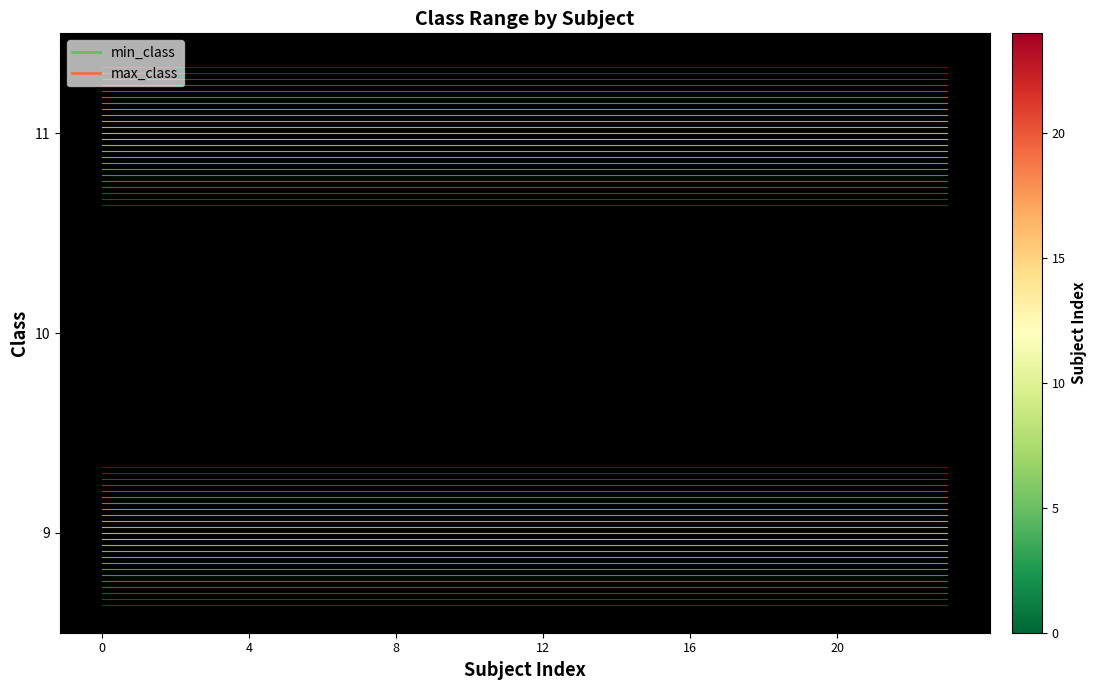

List the series in order of their overall mean, lowest first.

min_class, max_class